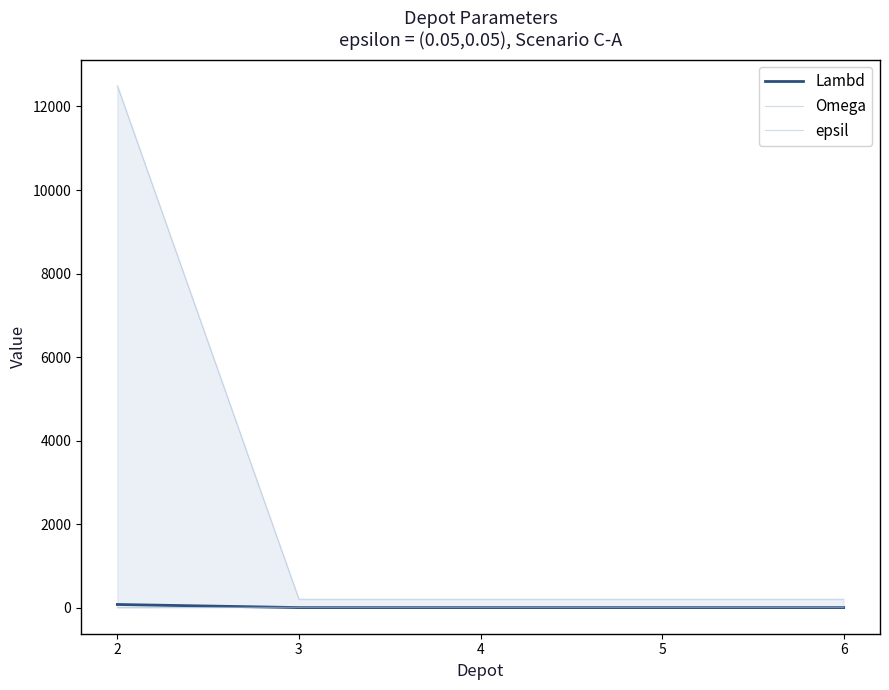

Does the chart display data point markers on the line(s)?

No